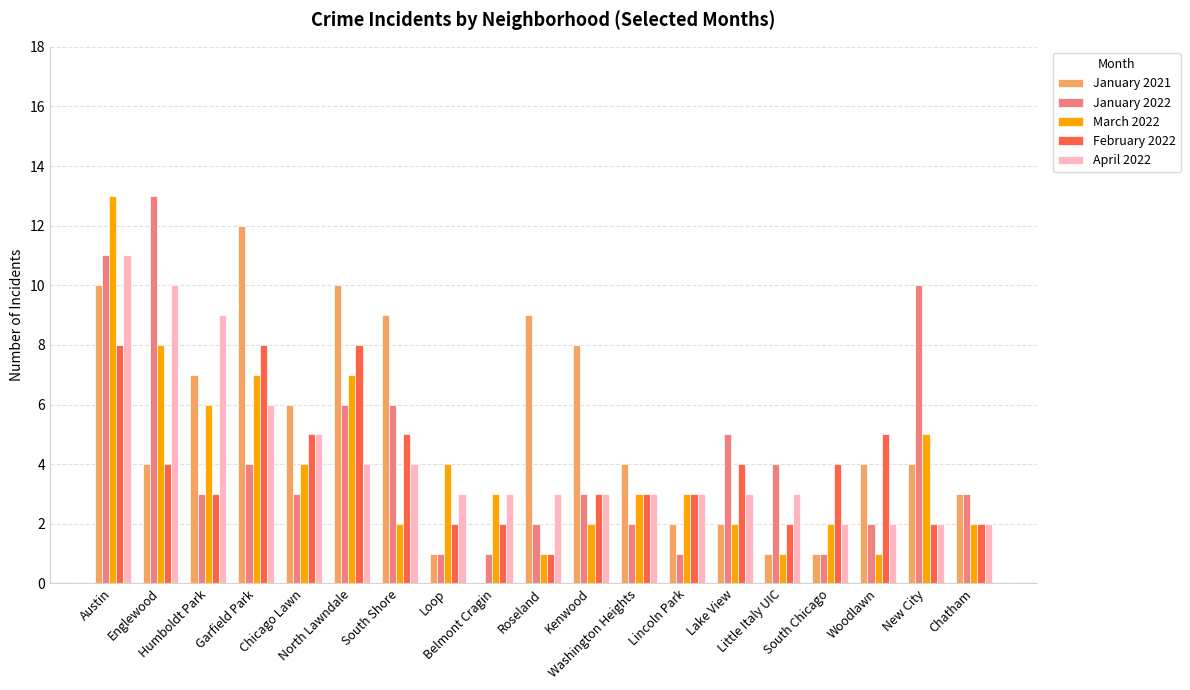

Reading left to right, what are all the values shown in this chart?

January 2021: 10	4	7	12	6	10	9	1	0	9	8	4	2	2	1	1	4	4	3
January 2022: 11	13	3	4	3	6	6	1	1	2	3	2	1	5	4	1	2	10	3
March 2022: 13	8	6	7	4	7	2	4	3	1	2	3	3	2	1	2	1	5	2
February 2022: 8	4	3	8	5	8	5	2	2	1	3	3	3	4	2	4	5	2	2
April 2022: 11	10	9	6	5	4	4	3	3	3	3	3	3	3	3	2	2	2	2